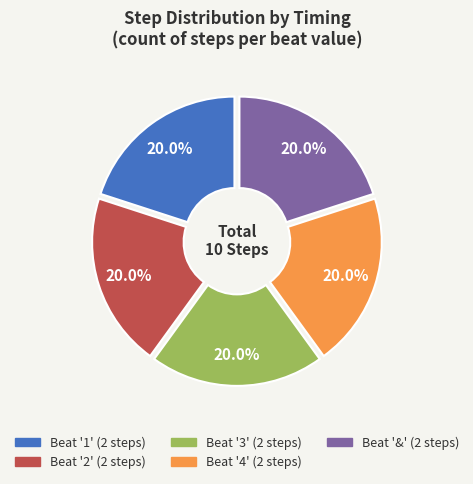

Is there a majority slice in this chart?

No